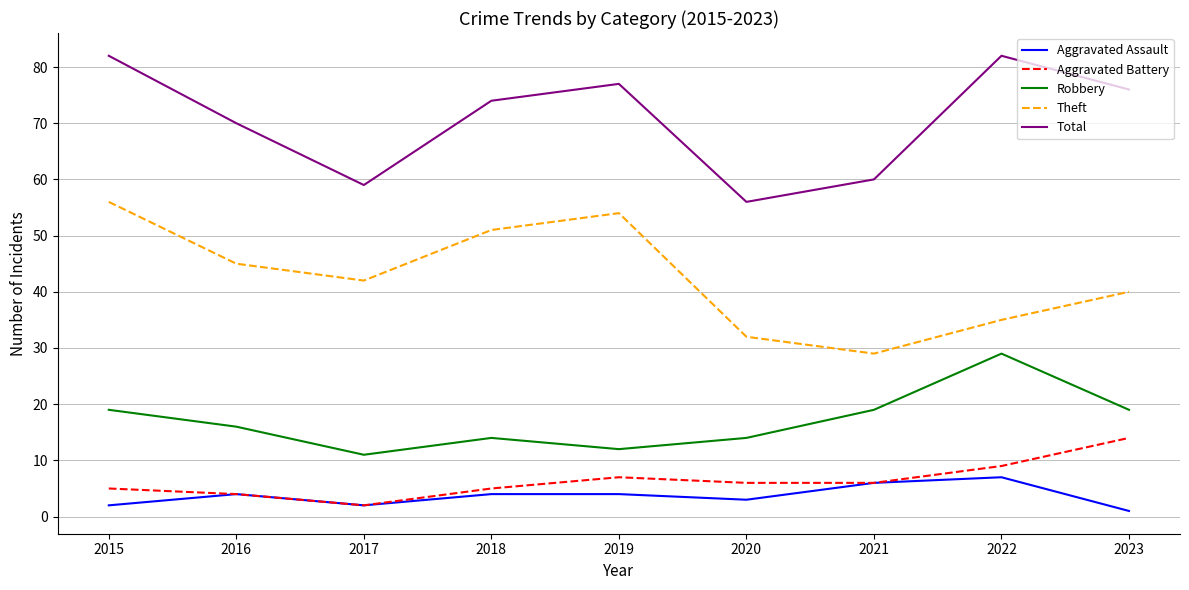

Count the number of categories in the chart.

9